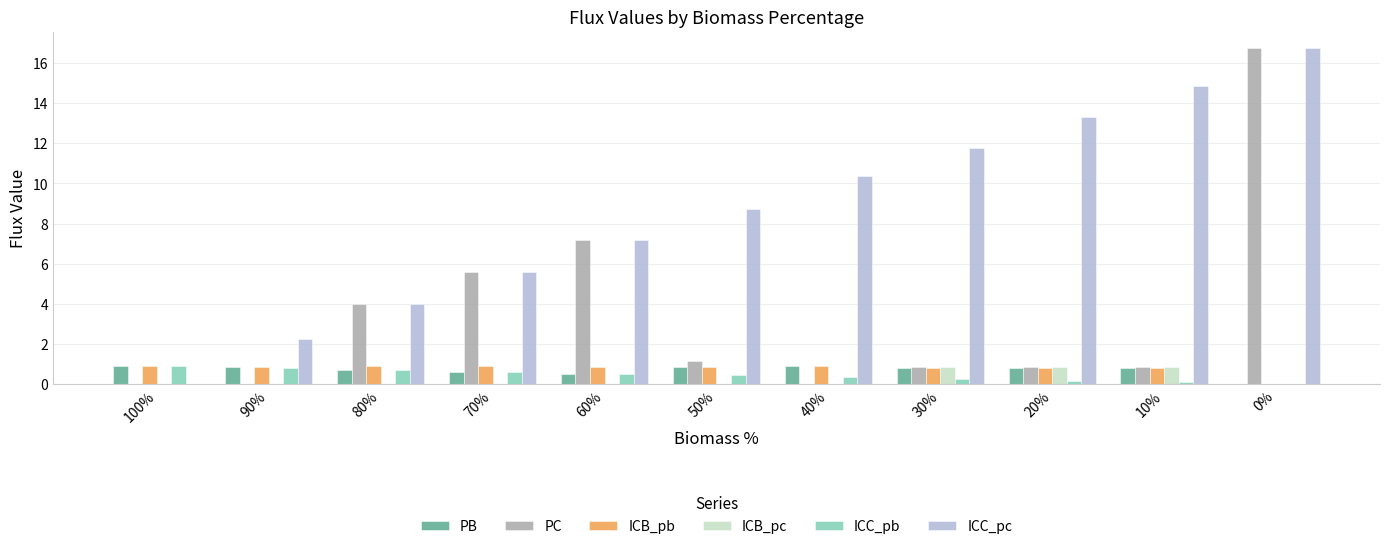

Are the bars horizontal?

No